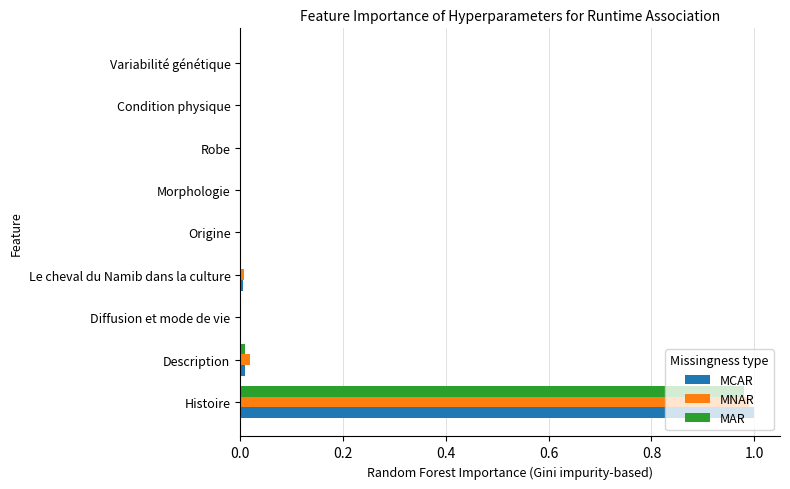

Which category has the highest value in the MNAR series?

Histoire